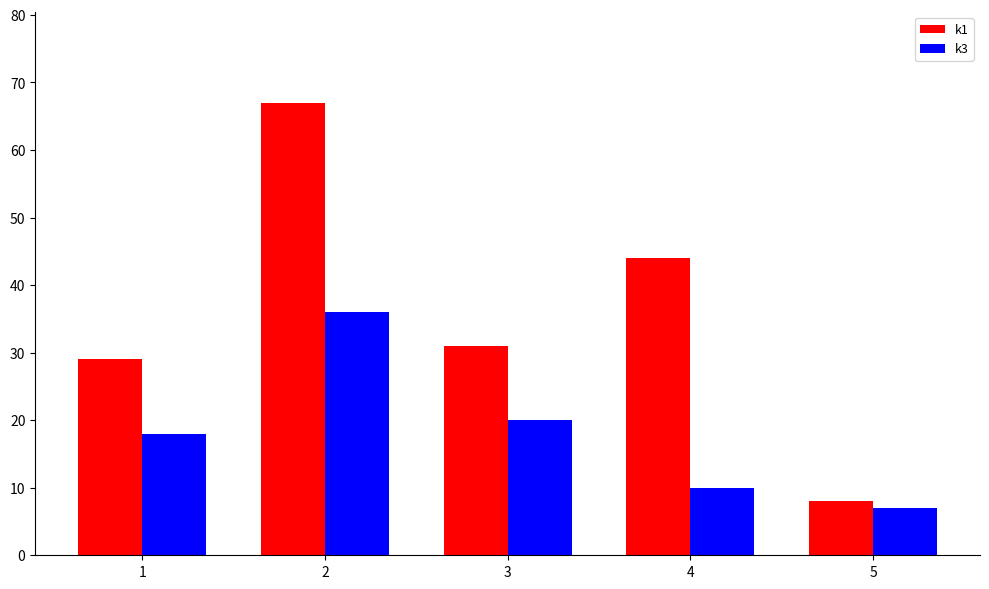

Rank the categories by k1 value from lowest to highest.

5, 1, 3, 4, 2